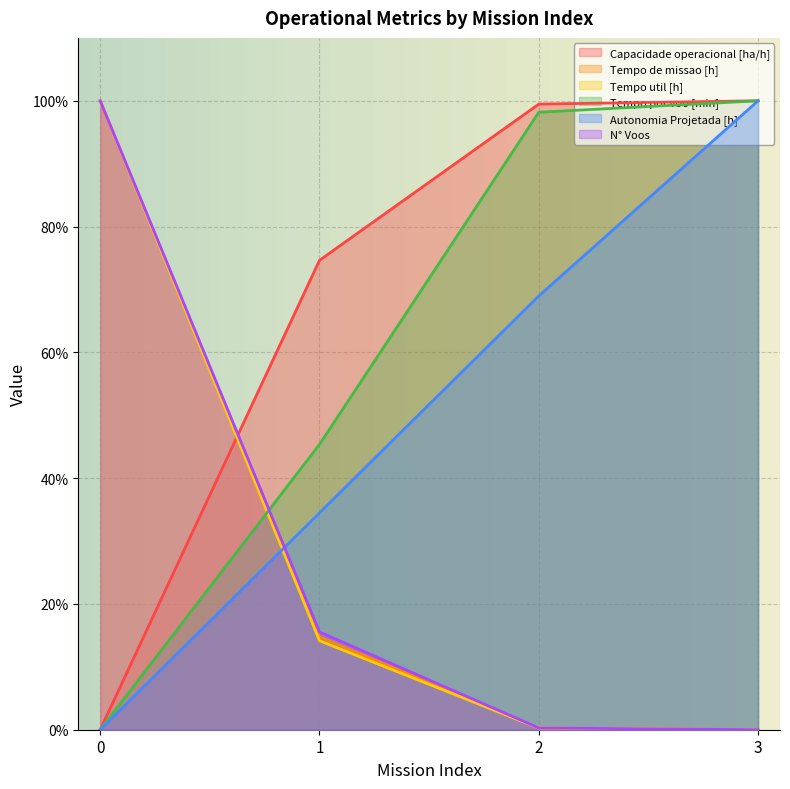

Is the value of Autonomia Projetada [h] at 0 greater than the value of Tempo por voo [min] at 2?

No